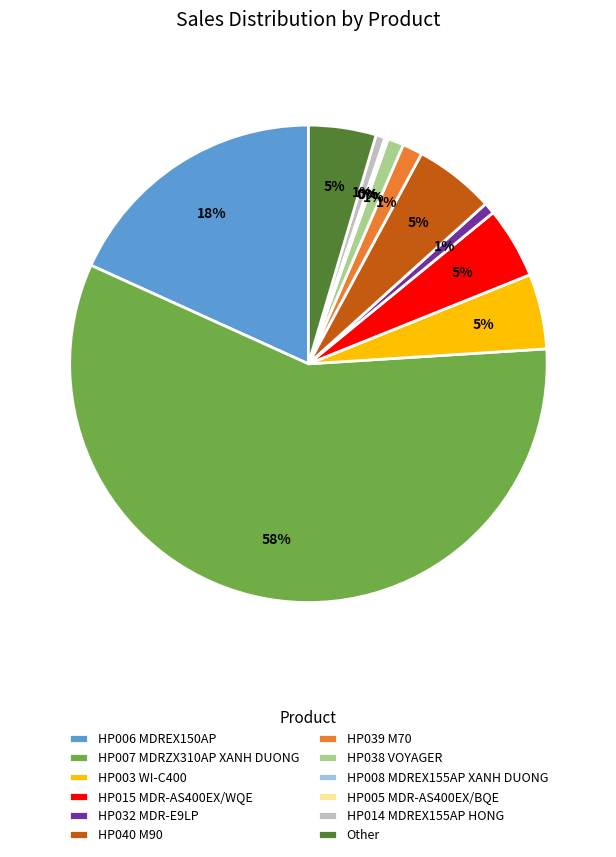

Which slice is the largest?

HP007 MDRZX310AP XANH DUONG